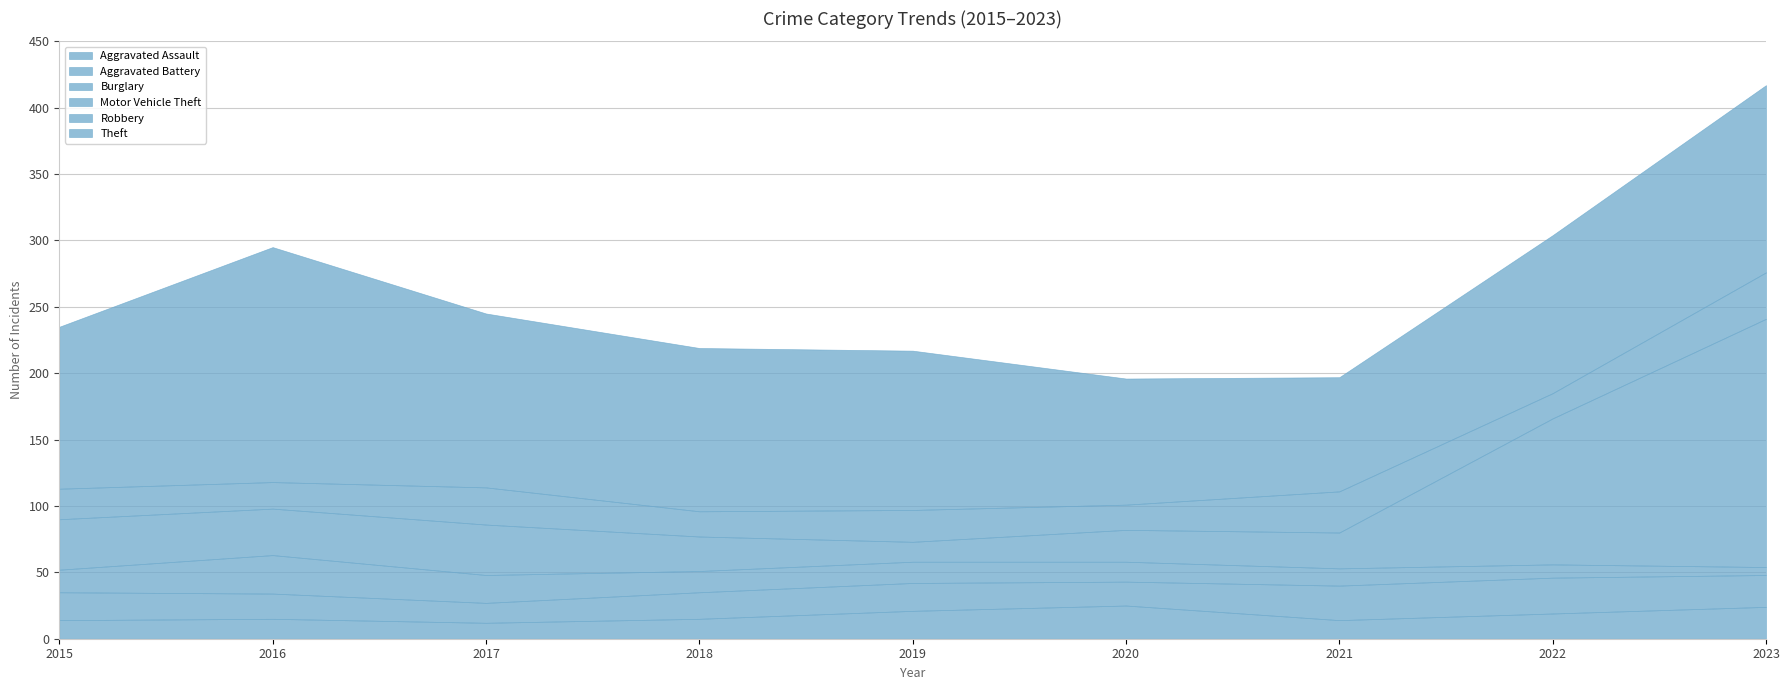

What is the greatest value displayed?

187